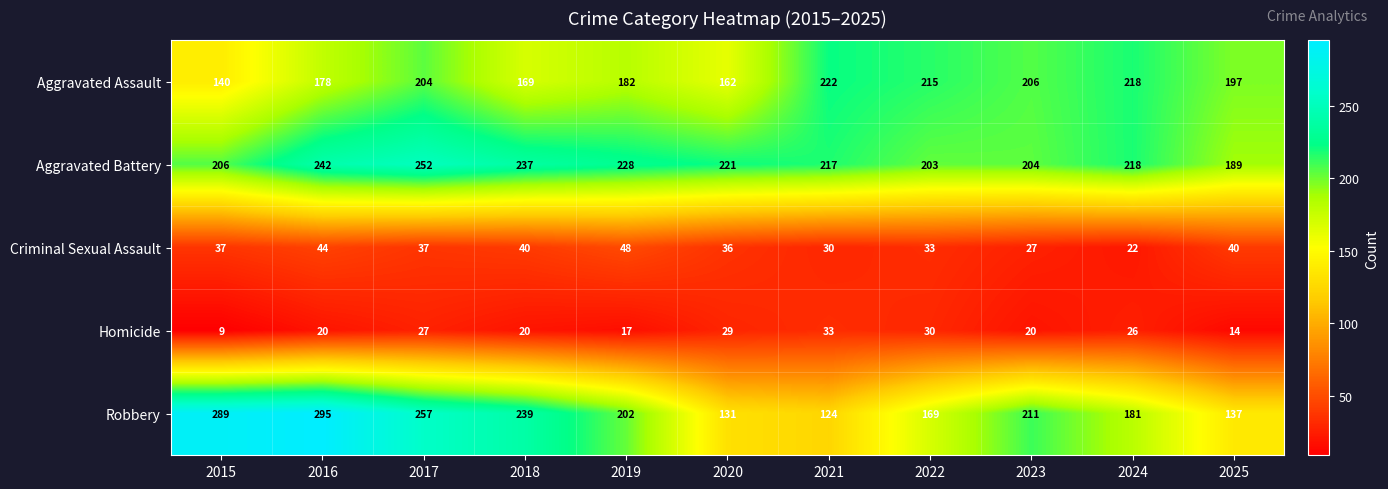

What is the difference between the highest and lowest values at 2018?

219